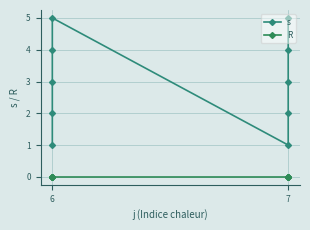

What is the label of the 10th point from the right?

5